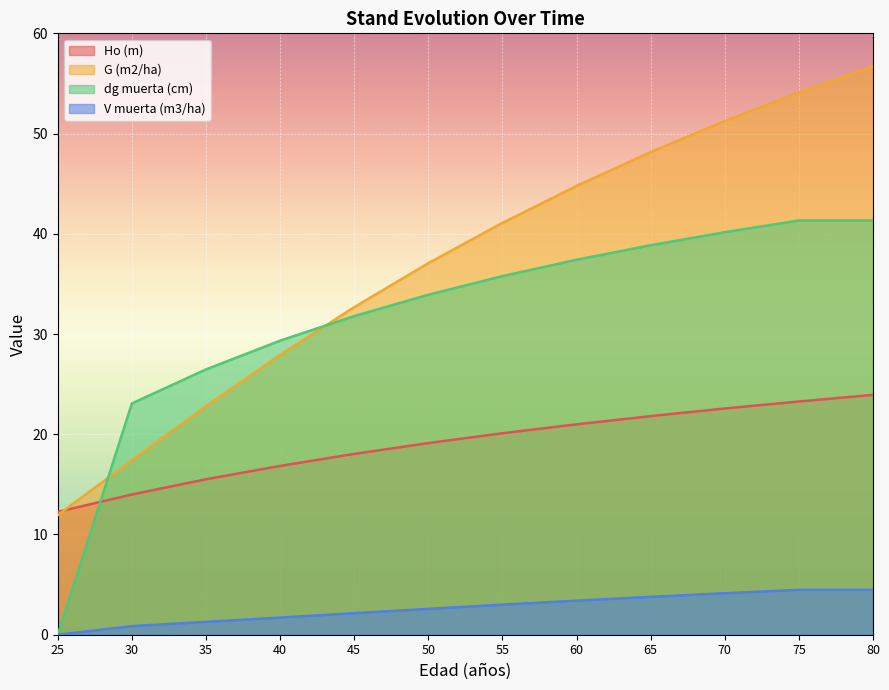

True or false: dg muerta (cm) has more than 2 interior local peaks.

False